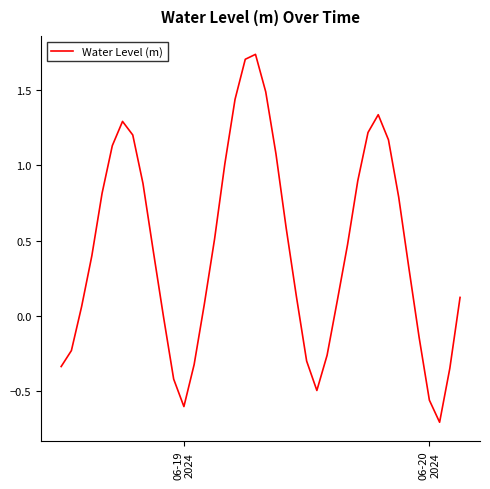

What is the smallest value displayed?

-0.7